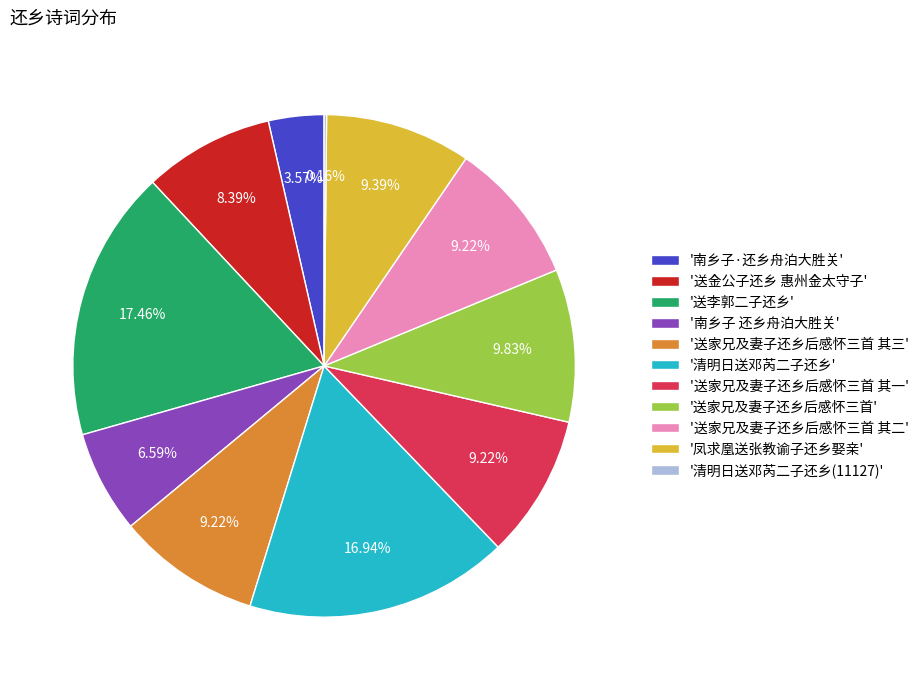

Approximately how many times larger is the value at '送家兄及妻子还乡后感怀三首 其一' compared to '送李郭二子还乡'?

0.5